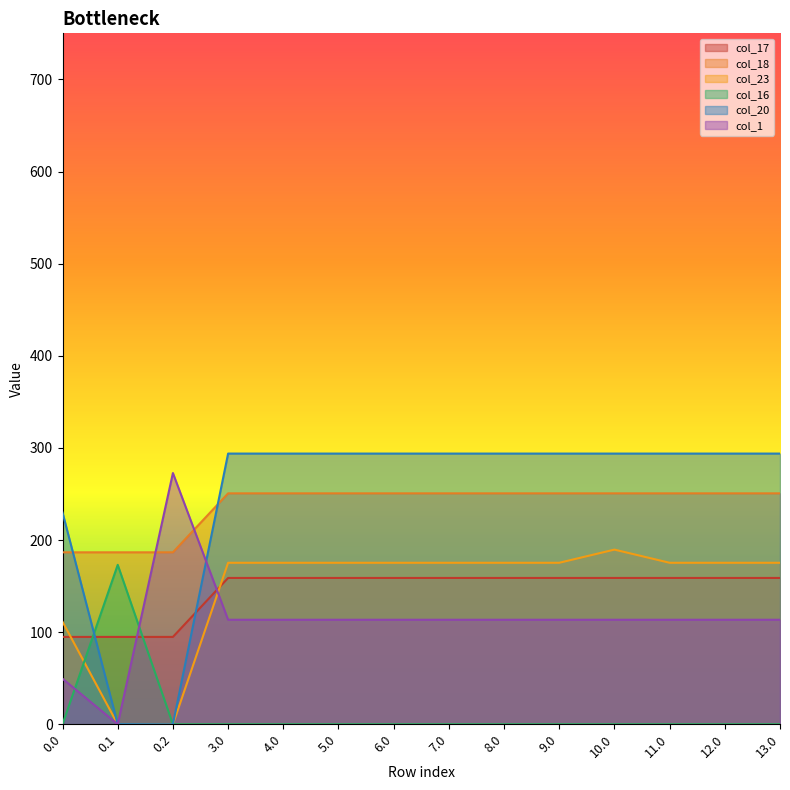

List the series in order of their peak value, highest first.

col_20, col_1, col_18, col_23, col_16, col_17